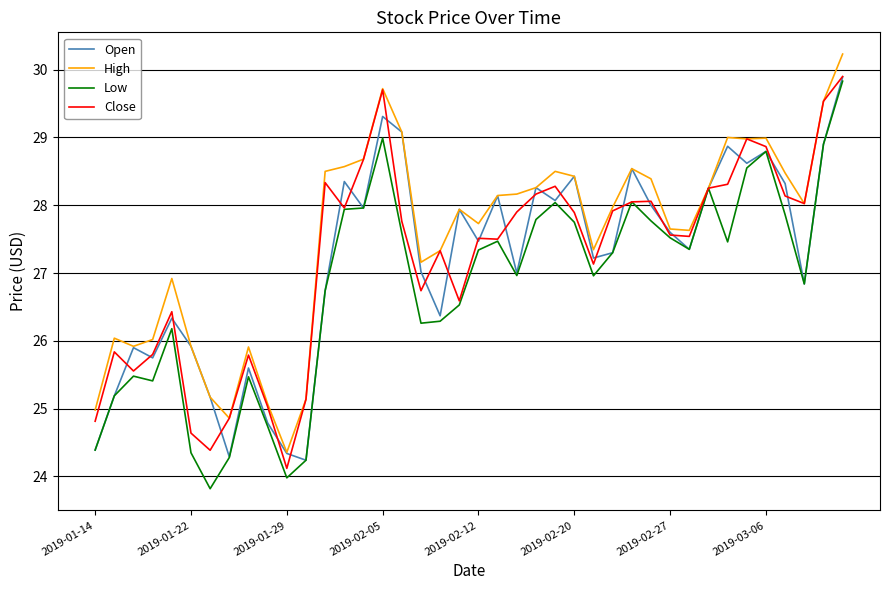

Which series has the largest total across all categories?

High